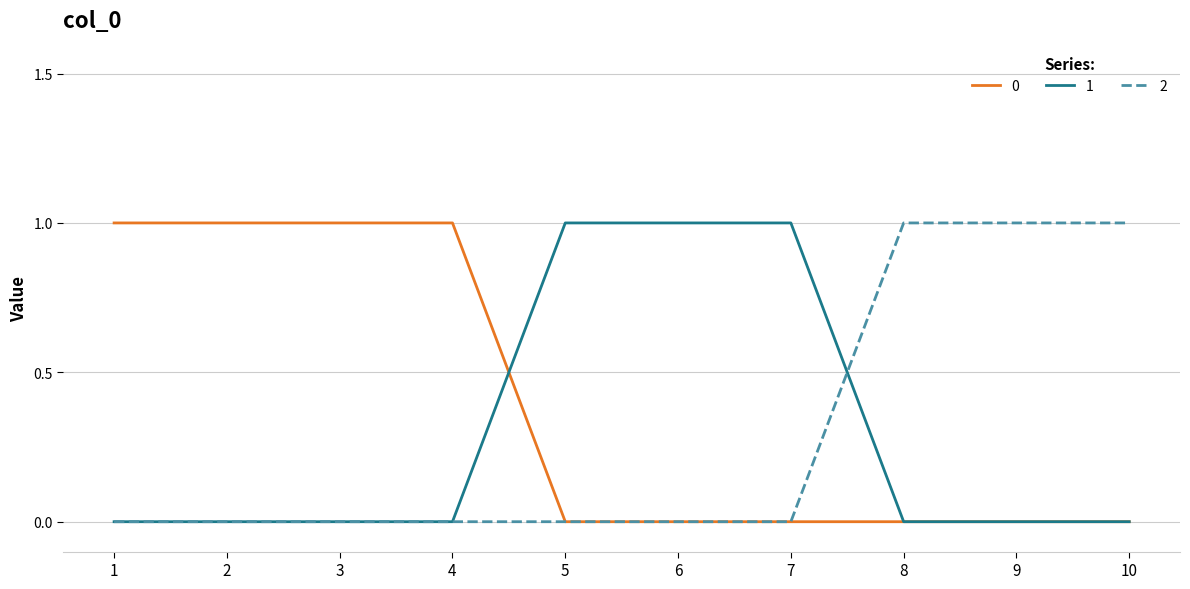

True or false: 0 has a value of 0 at 8.

True